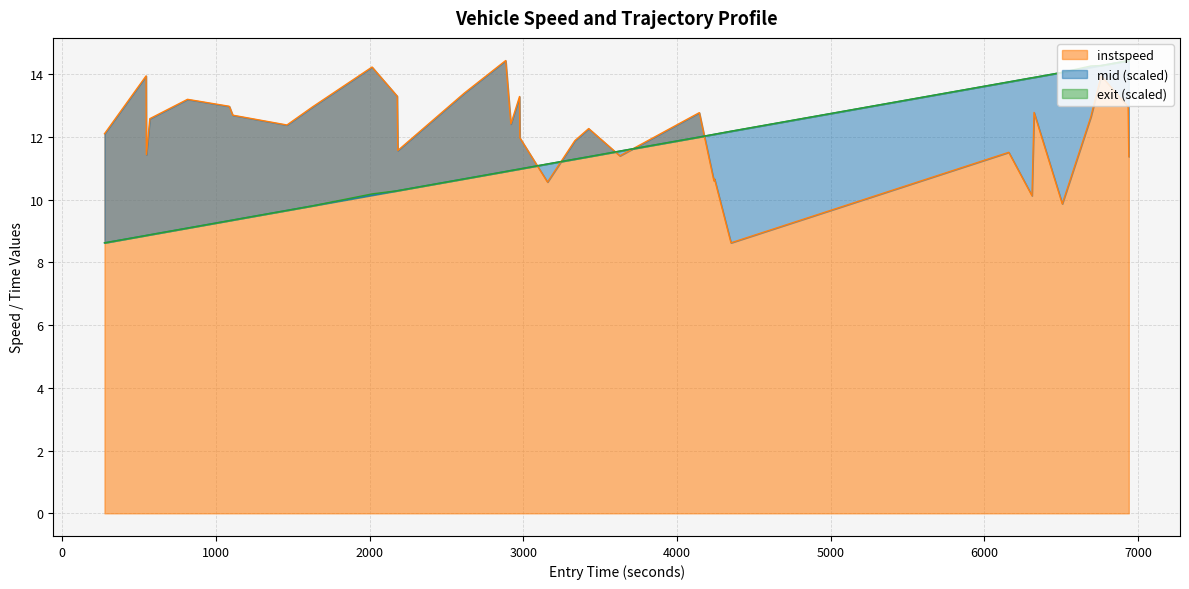

What is the highest value of the instspeed series?

14.4